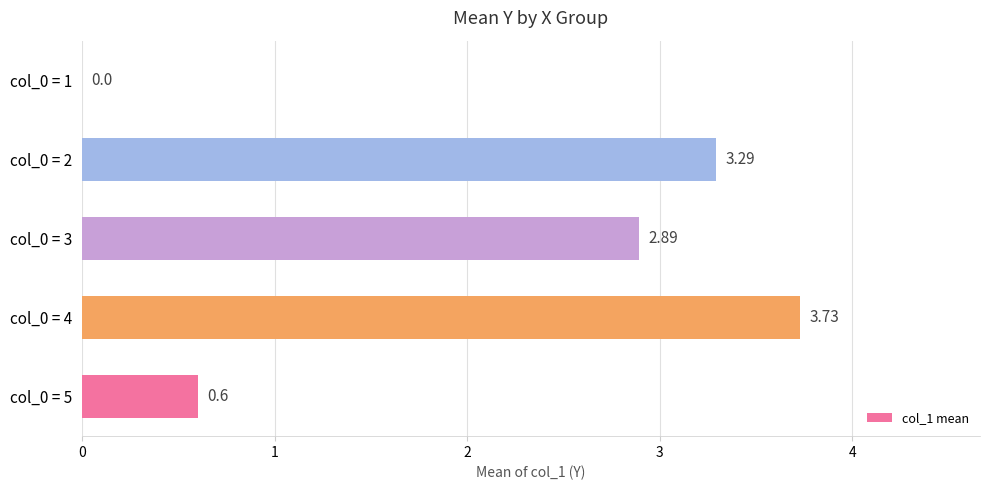

What is the change in value from col_0 = 3 to col_0 = 2?

+0.4